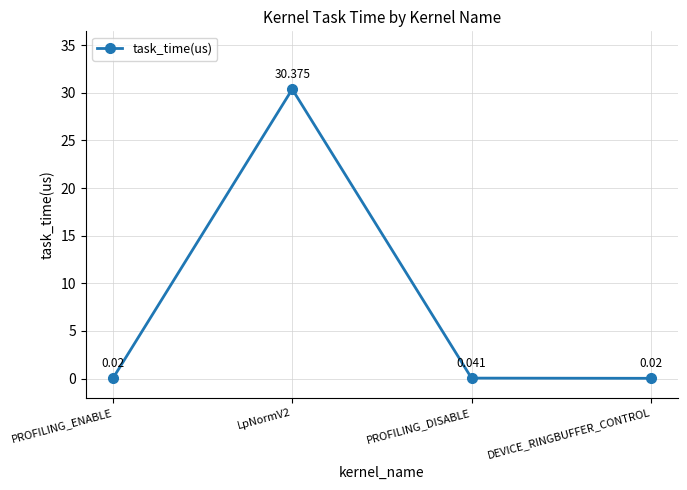

How many categories are shown in the chart?

4